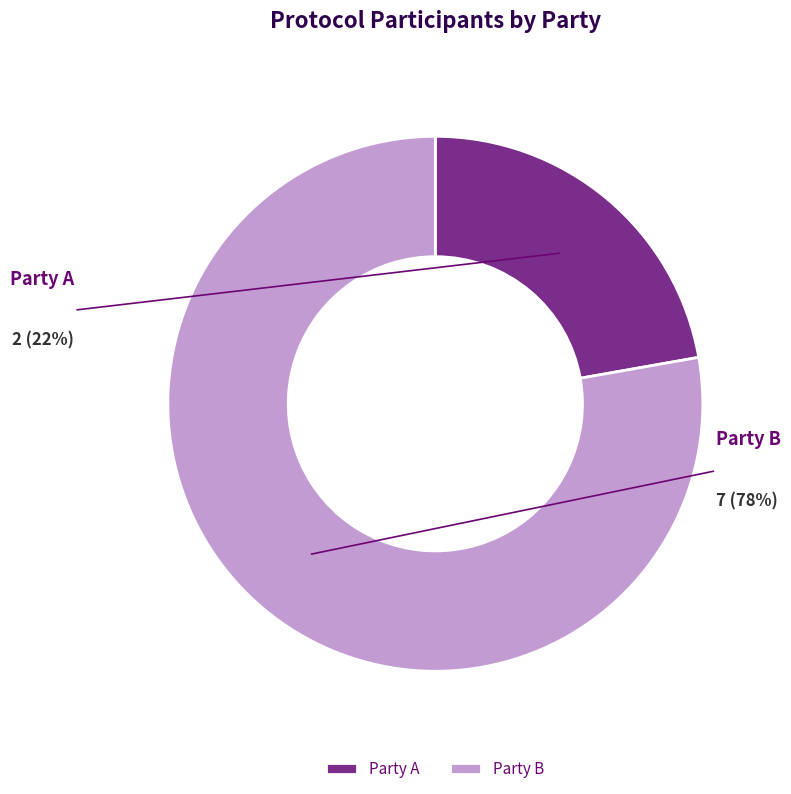

To the nearest percent, what is the average slice percentage?

50%